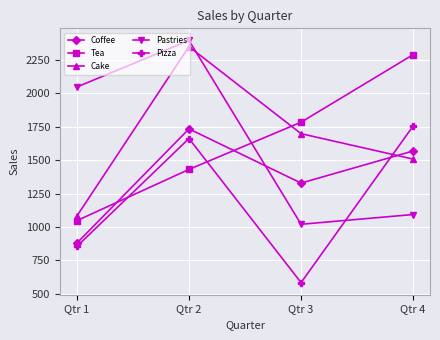

At which label is Pizza closest to 1169?

Qtr 1